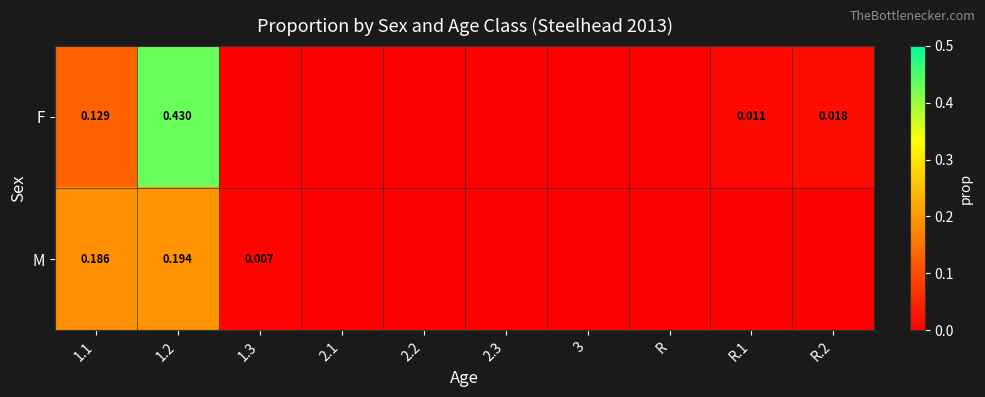

Is the value of F at R.2 greater than the value of M at 1.1?

No